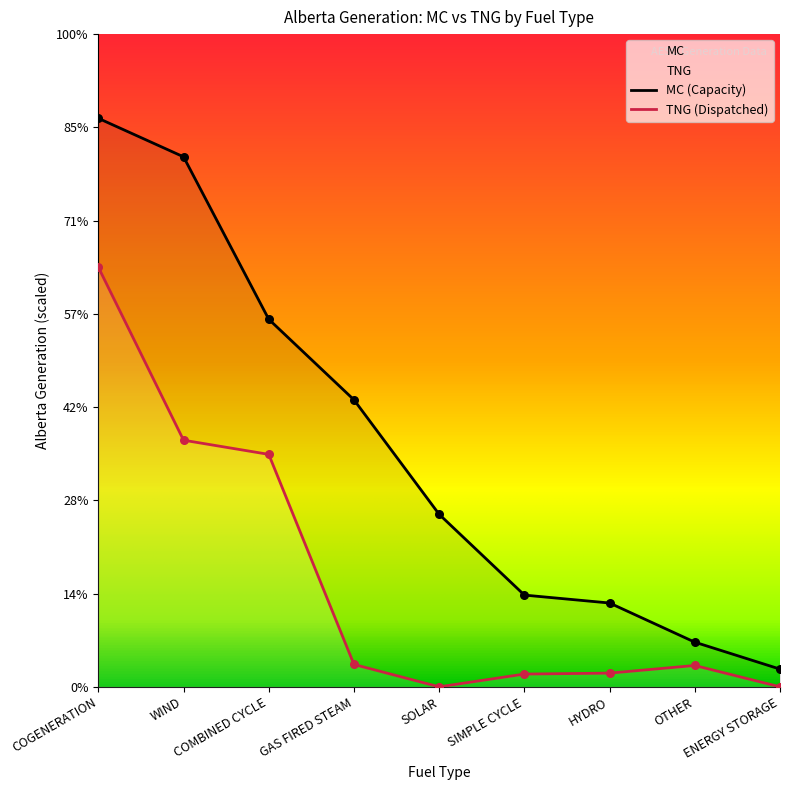

At which category is the sum across all series the highest?

COGENERATION